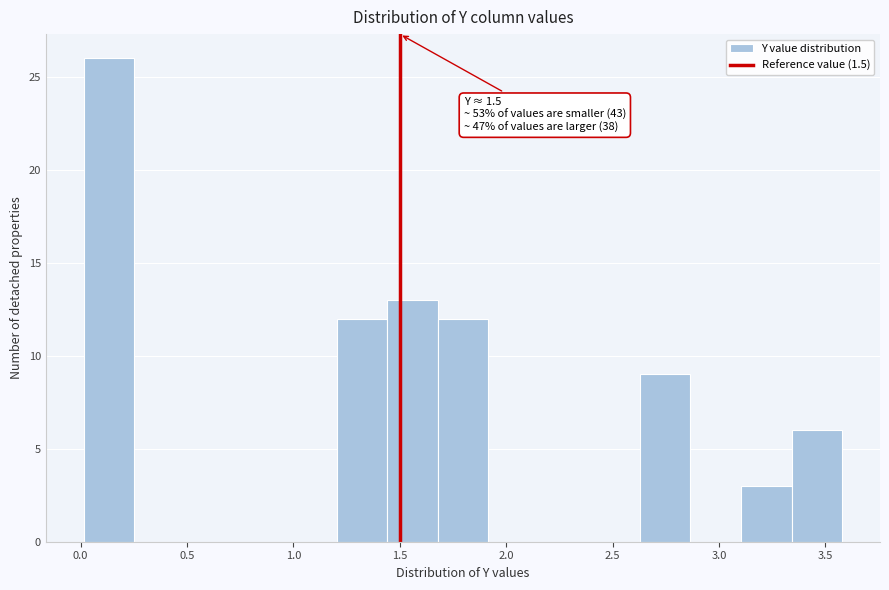

Which range on the x-axis has the tallest bar?

0.00 to 0.25